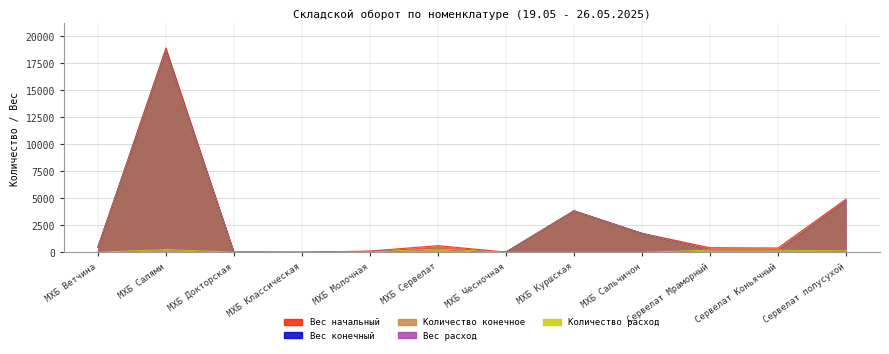

What is the sum of all Вес конечный values?

30387